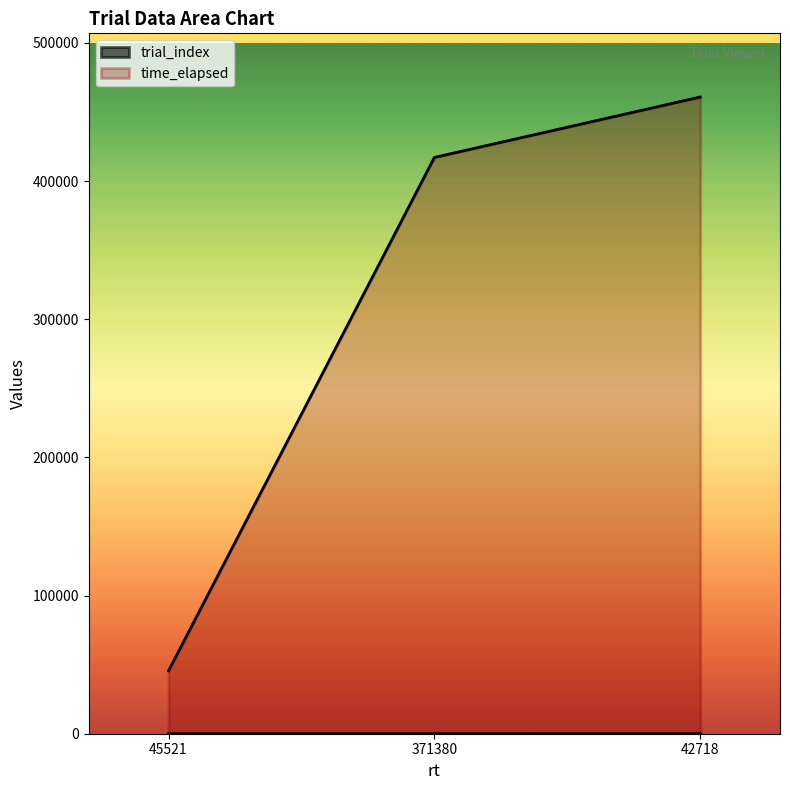

How many trial_index values are between 0 and 2?

3